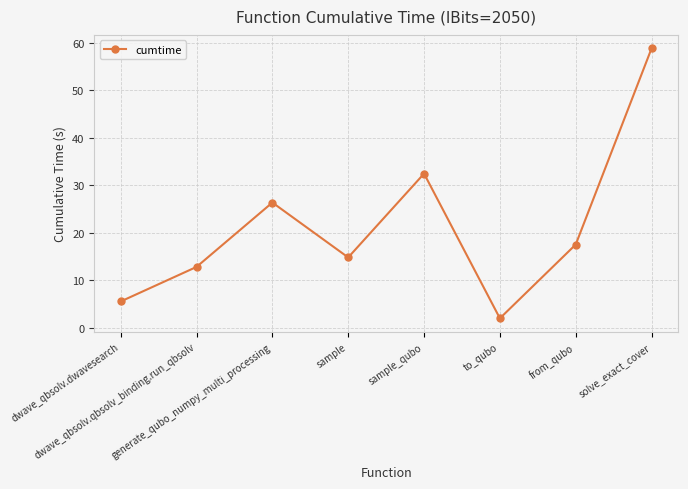

List the labels in order of value, smallest first.

to_qubo, dwave_qbsolv.dwavesearch, dwave_qbsolv.qbsolv_binding.run_qbsolv, sample, from_qubo, generate_qubo_numpy_multi_processing, sample_qubo, solve_exact_cover